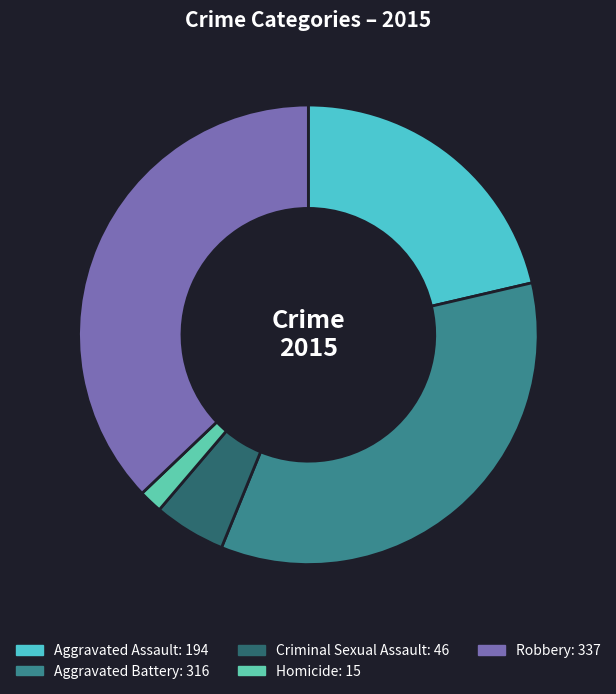

Is there a majority slice in this chart?

No